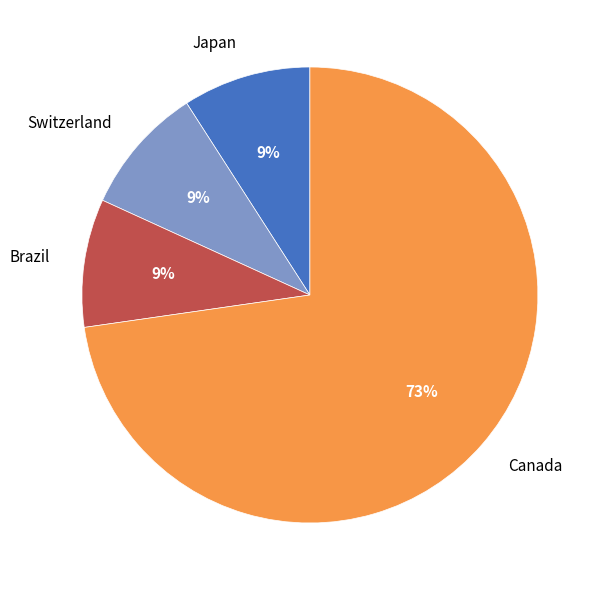

Is there a majority slice in this chart?

Yes